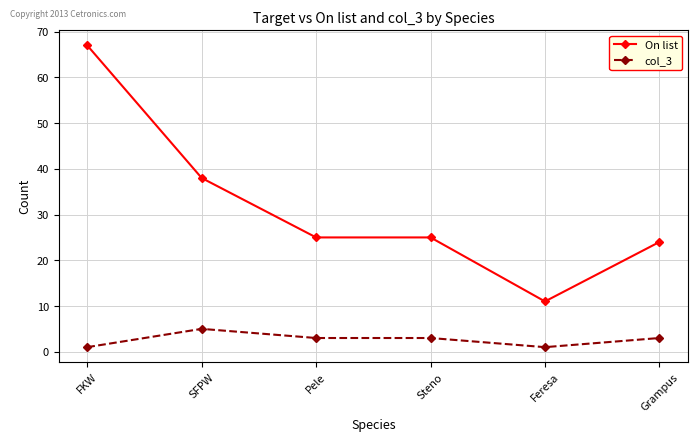

What is the value of the On list point at the 1st from the left?

67